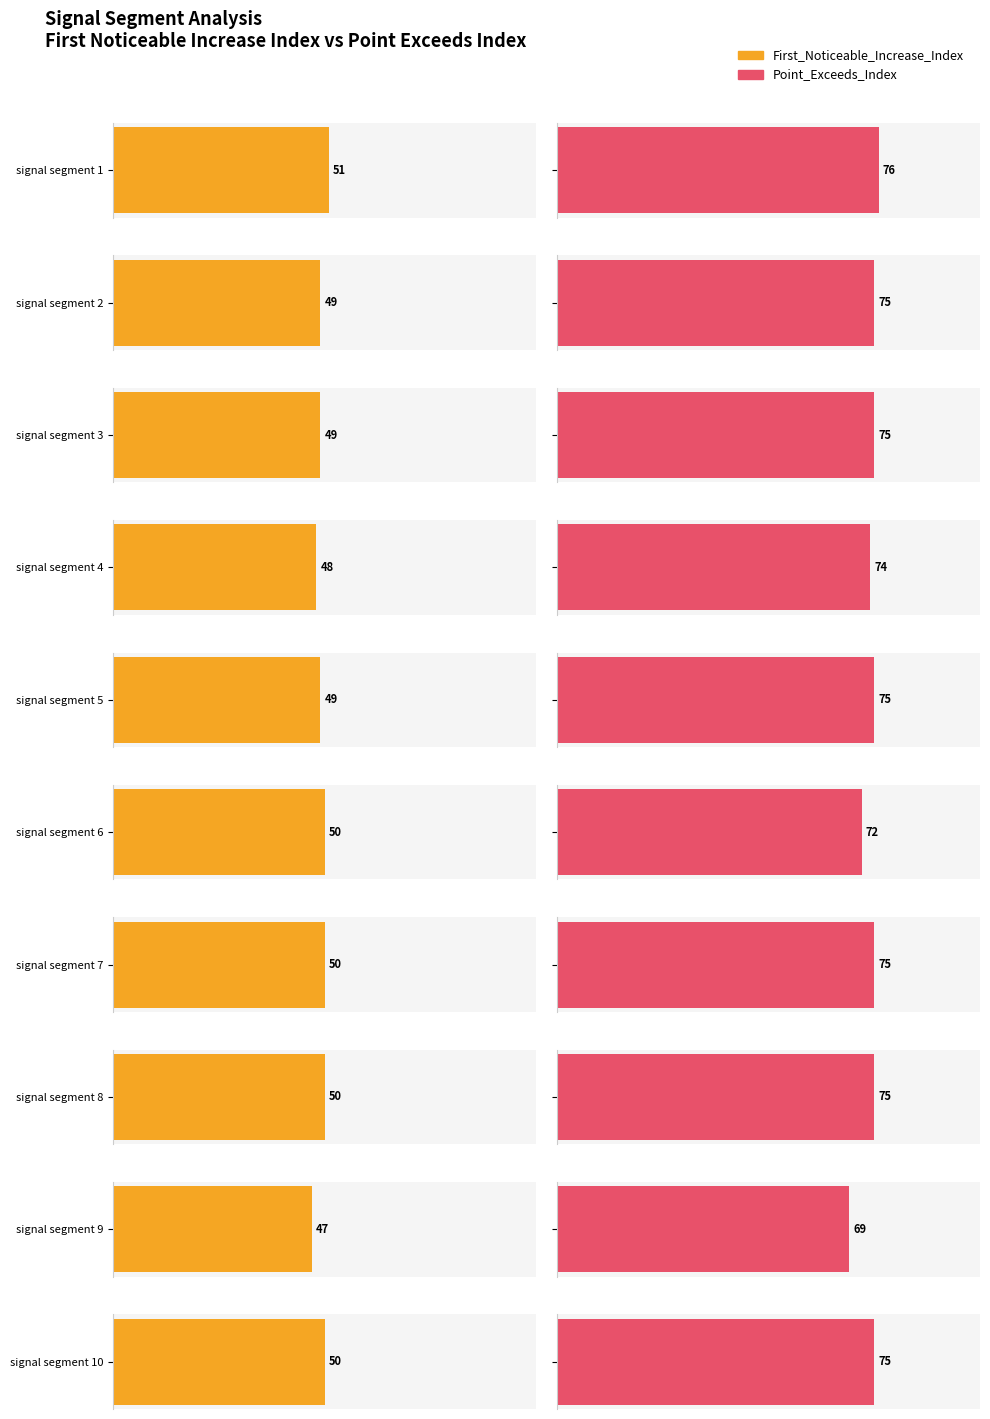

Where does the First_Noticeable_Increase_Index series first go above 50?

signal segment 1